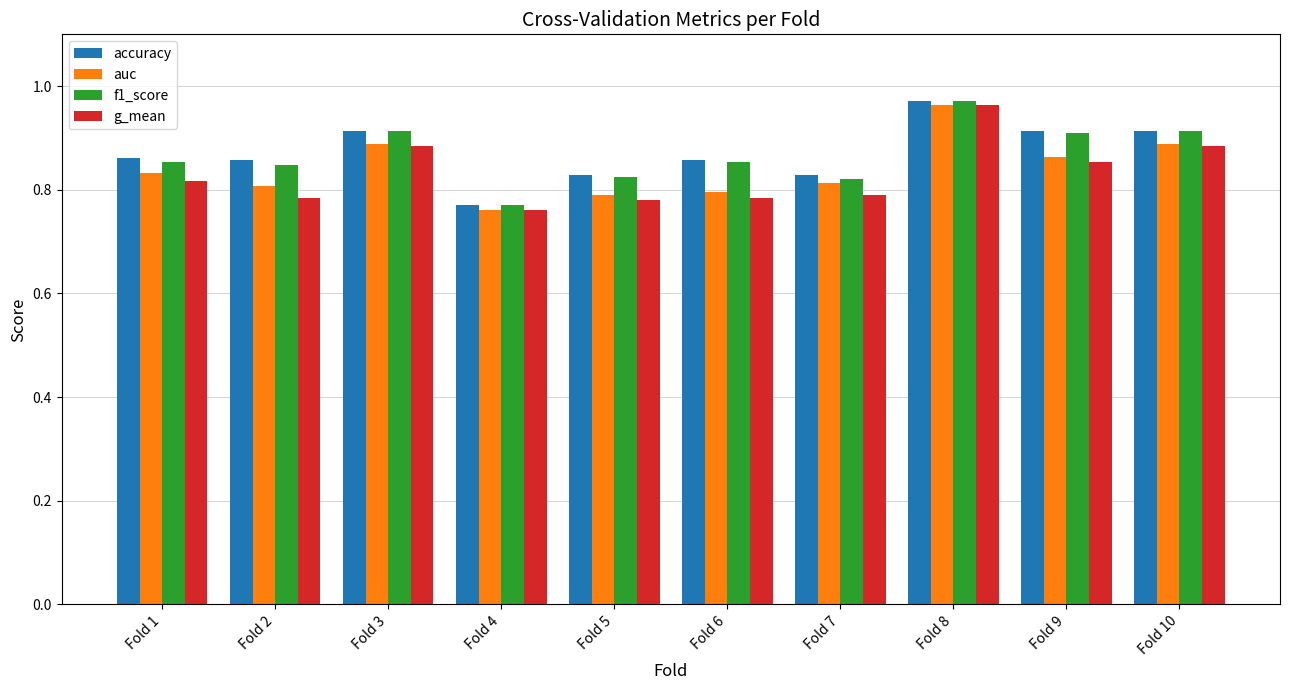

What is the difference between the maximum and second lowest values in the auc series?

0.2